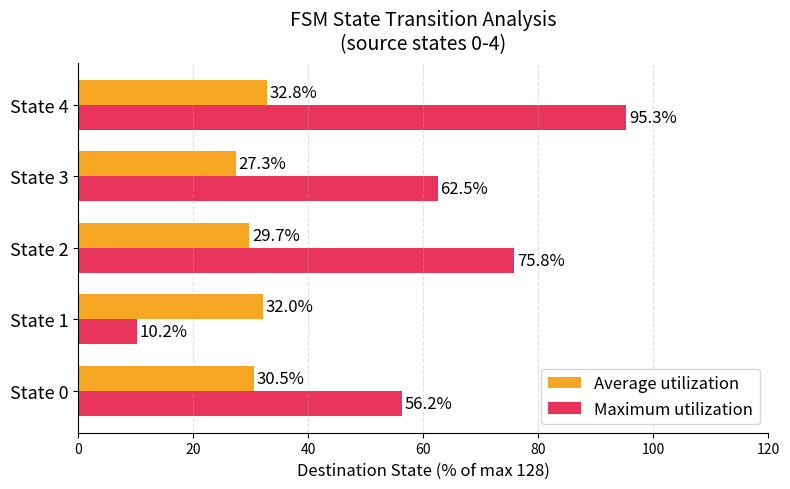

What is the difference between the maximum and minimum values in the Maximum utilization series?

85.2